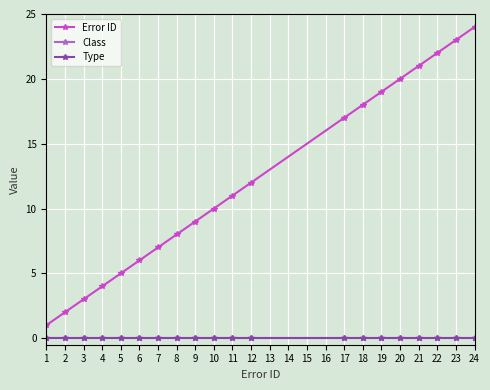

Does the chart have visible grid lines?

Yes